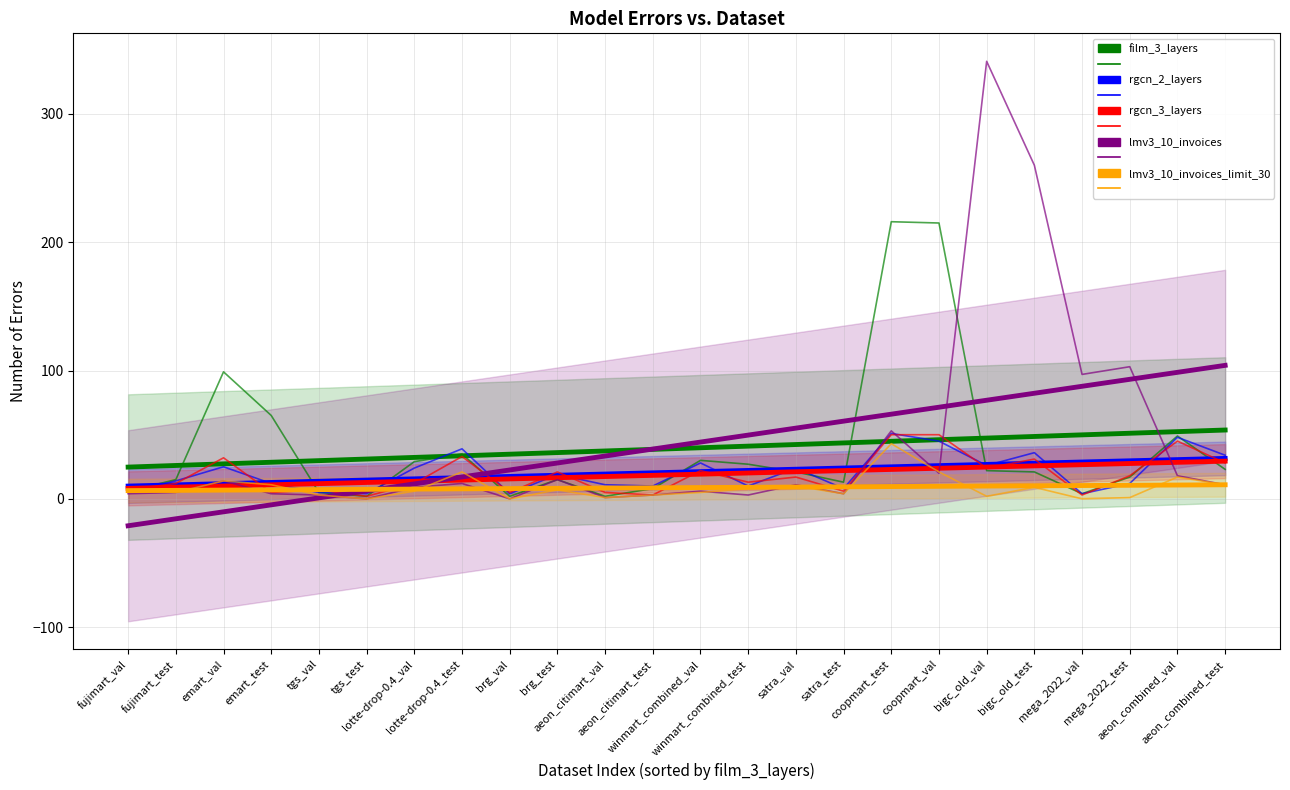

Reading right to left, transcribe all the data shown in this chart.

film_3_layers: 53.7	52.4	51.1	49.9	48.6	47.4	46.1	44.9	43.6	42.3	41.1	39.8	38.6	37.3	36.1	34.8	33.6	32.3	31.0	29.8	28.5	27.3	26.0	24.8
rgcn_2_layers: 31.5	30.6	29.7	28.7	27.8	26.8	25.9	25.0	24.0	23.1	22.2	21.2	20.3	19.3	18.4	17.5	16.5	15.6	14.7	13.7	12.8	11.8	10.9	10.0
rgcn_3_layers: 29.4	28.5	27.6	26.6	25.7	24.8	23.9	22.9	22.0	21.1	20.2	19.3	18.3	17.4	16.5	15.6	14.6	13.7	12.8	11.9	10.9	10.0	9.1	8.2
lmv3_10_invoices: 104.0	98.6	93.2	87.7	82.3	76.9	71.4	66.0	60.6	55.1	49.7	44.3	38.8	33.4	28.0	22.5	17.1	11.6	6.2	0.8	-4.7	-10.1	-15.5	-21.0
lmv3_10_invoices_limit_30: 11.0	10.8	10.6	10.4	10.2	10.0	9.8	9.6	9.4	9.2	9.0	8.8	8.6	8.4	8.2	8.0	7.8	7.6	7.4	7.2	7.0	6.8	6.6	6.4